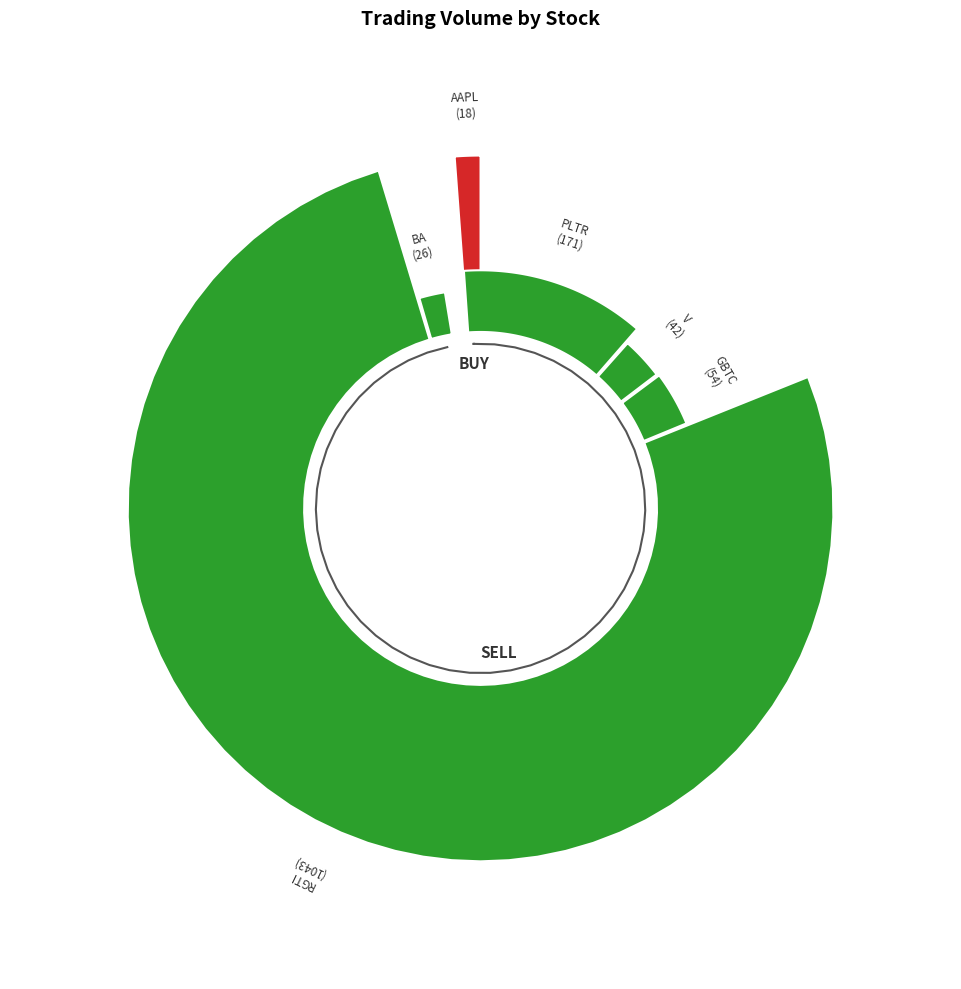

Is it true that GBTC is 4% of the pie?

True